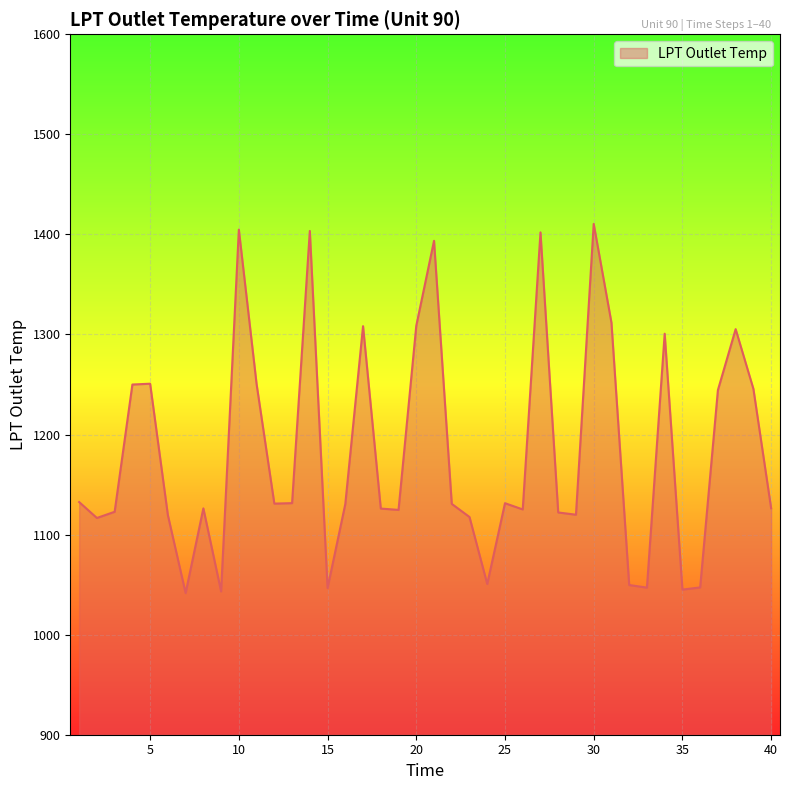

How many interior local peaks (higher than both neighbors) does the data have?

11